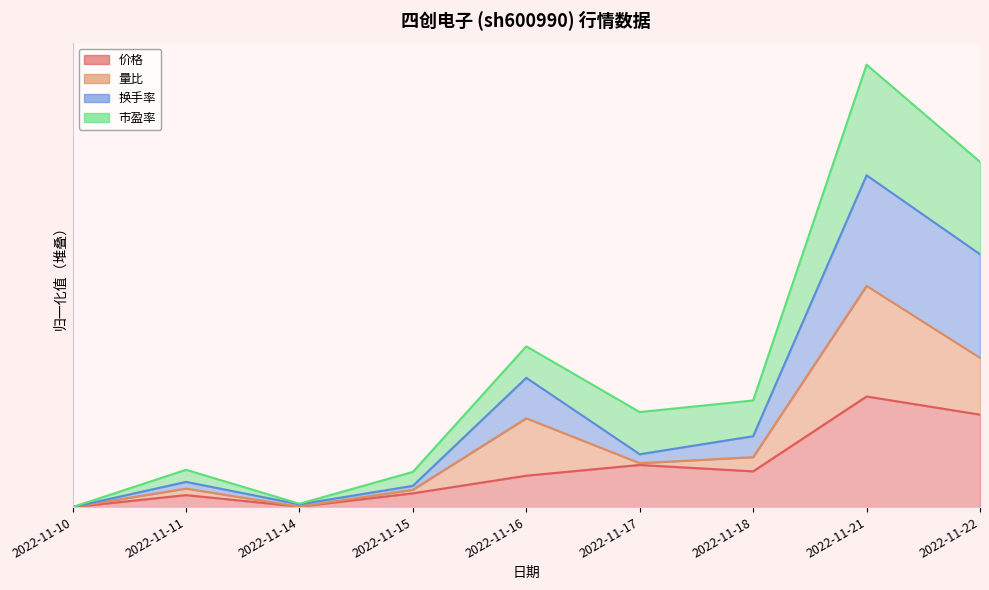

How many values in the 市盈率 series exceed 0?

8